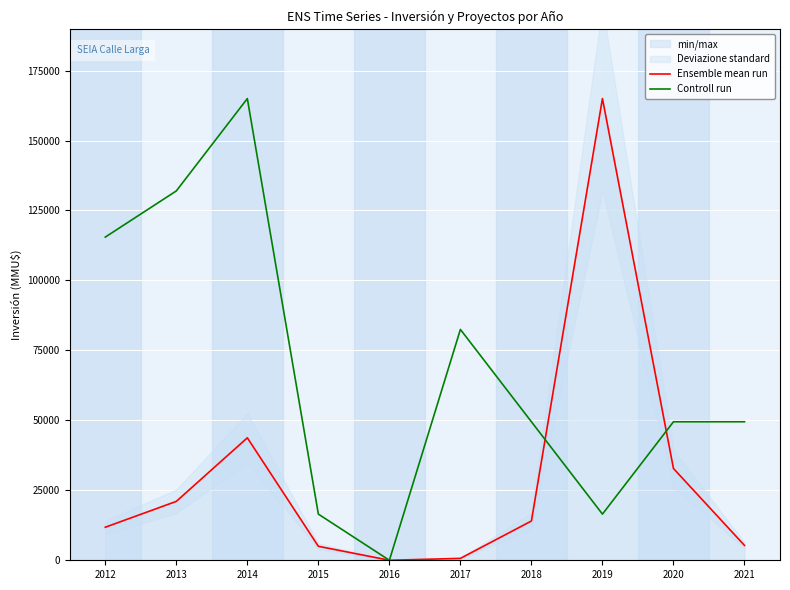

What are all the series names shown in the legend?

Ensemble mean run, Controll run